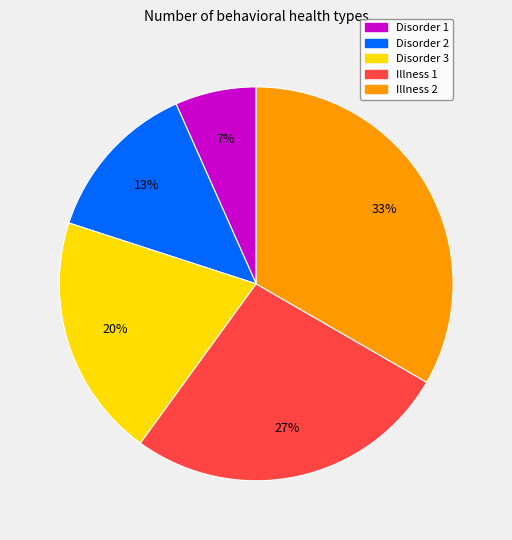

True or false: Disorder 3 accounts for 6% of the total.

False